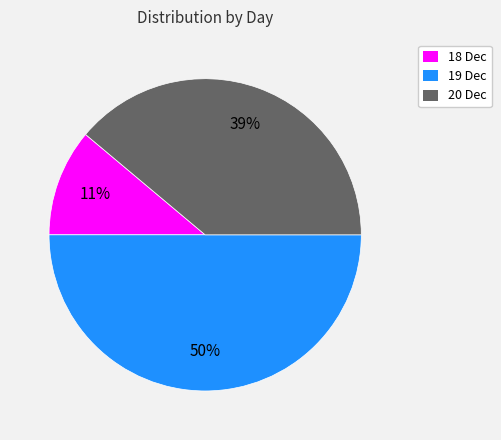

What percentage is the 19 Dec slice, to the nearest percent?

50%